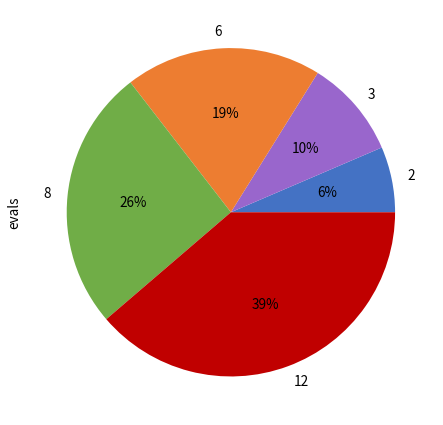

Between 2 and 3, which is larger?

3